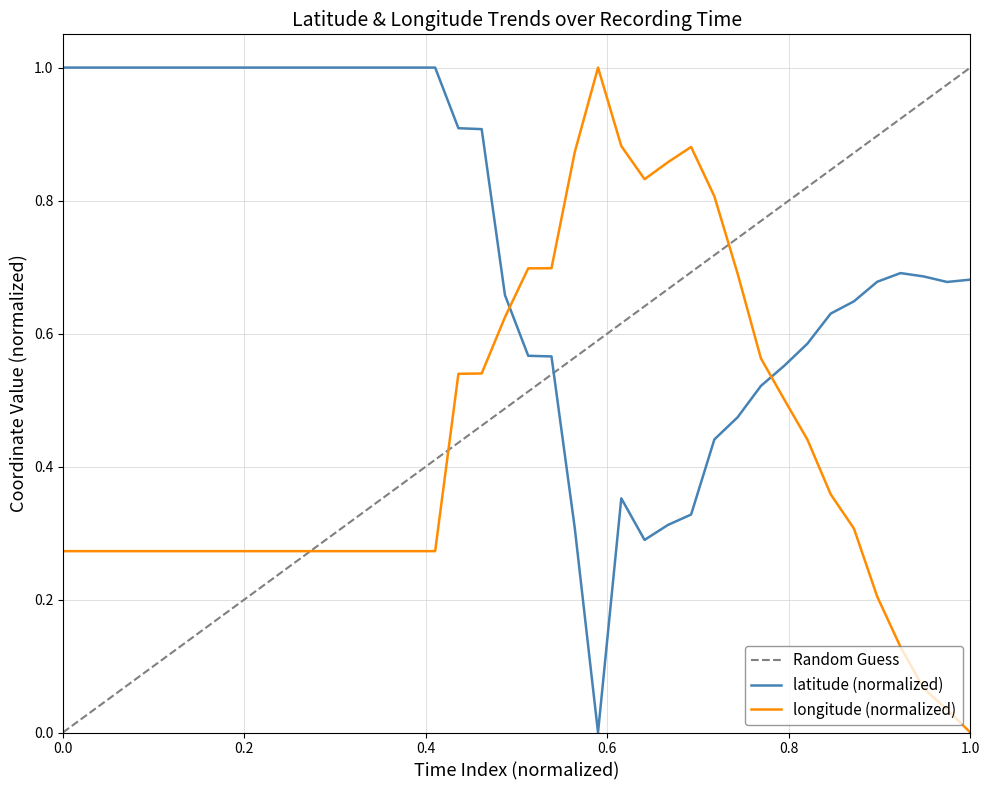

What is the value of the latitude point at the 39th from the left?

0.7